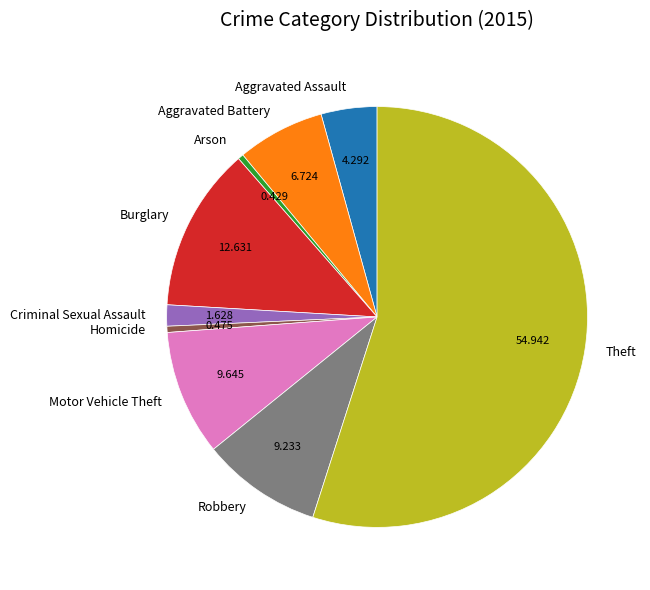

Does Theft represent more than half of the total?

Yes